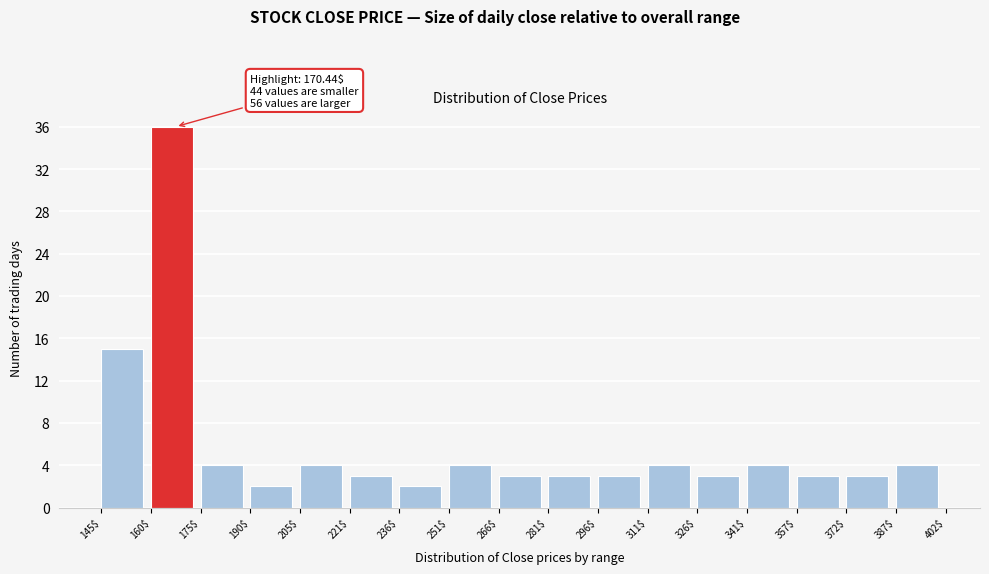

Which range on the x-axis has the tallest bar?

160$ to 175$